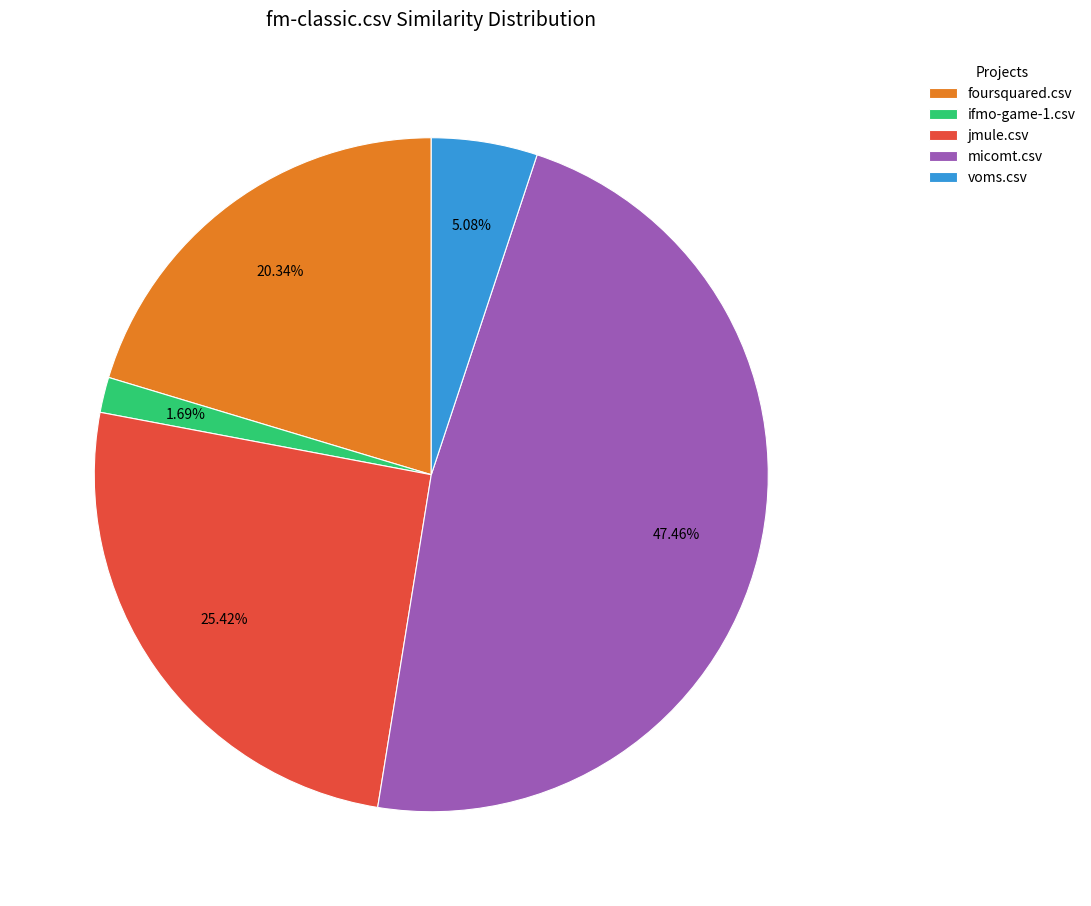

Count the number of slices in the pie.

5